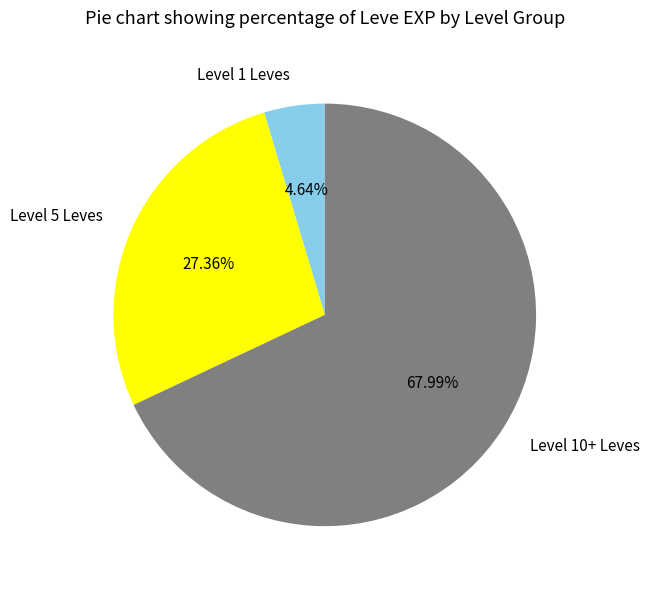

Does Level 10+ Leves account for over 50% of the chart?

Yes